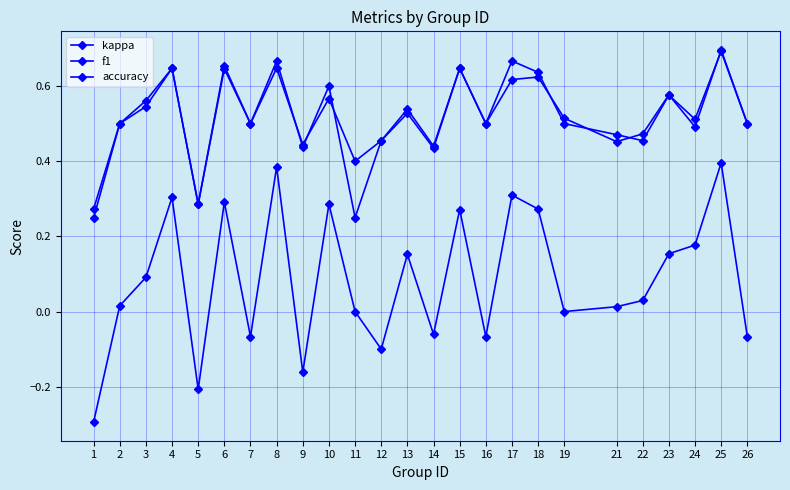

Reading right to left, what are all the values shown in this chart?

kappa: -0.1	0.4	0.2	0.2	0.0	0.0	0.0	0.3	0.3	-0.1	0.3	-0.1	0.2	-0.1	0.0	0.3	-0.2	0.4	-0.1	0.3	-0.2	0.3	0.1	0.0	-0.3
f1: 0.5	0.7	0.5	0.6	0.5	0.5	0.5	0.6	0.6	0.5	0.6	0.4	0.5	0.5	0.4	0.6	0.4	0.6	0.5	0.6	0.3	0.6	0.6	0.5	0.2
accuracy: 0.5	0.7	0.5	0.6	0.5	0.5	0.5	0.6	0.7	0.5	0.6	0.4	0.5	0.5	0.2	0.6	0.4	0.7	0.5	0.7	0.3	0.6	0.5	0.5	0.3